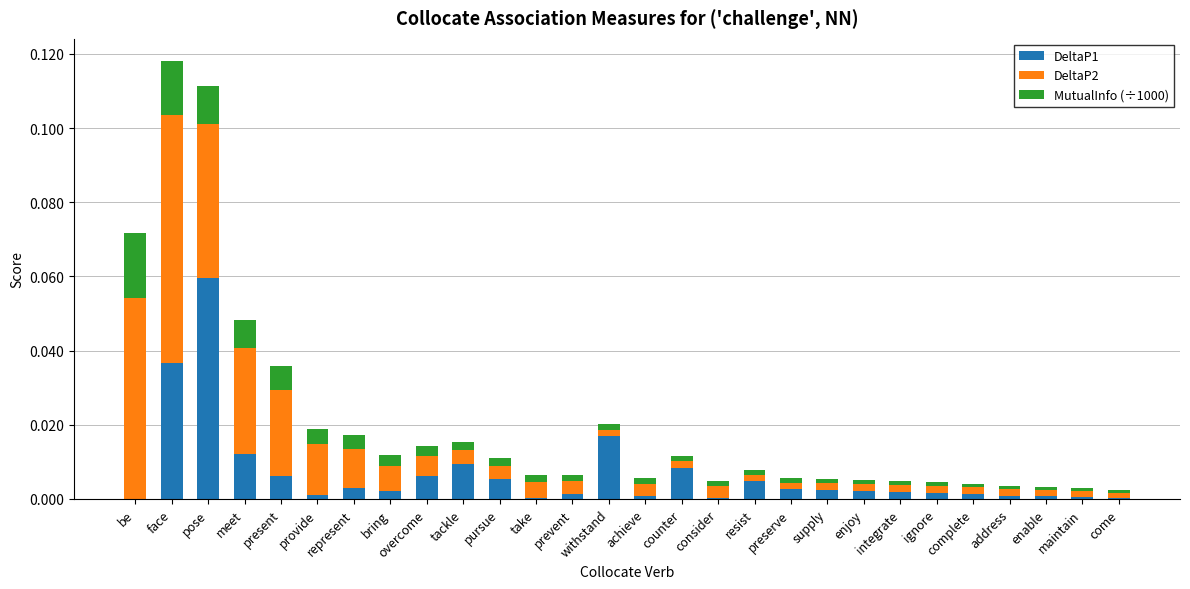

True or false: DeltaP1 has a value of 0.0 at address.

True